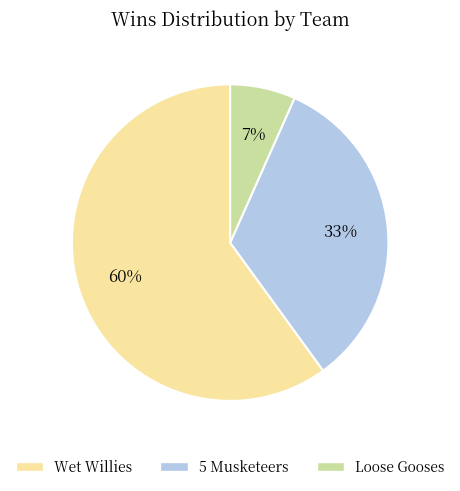

Does Wet Willies account for over 50% of the chart?

Yes